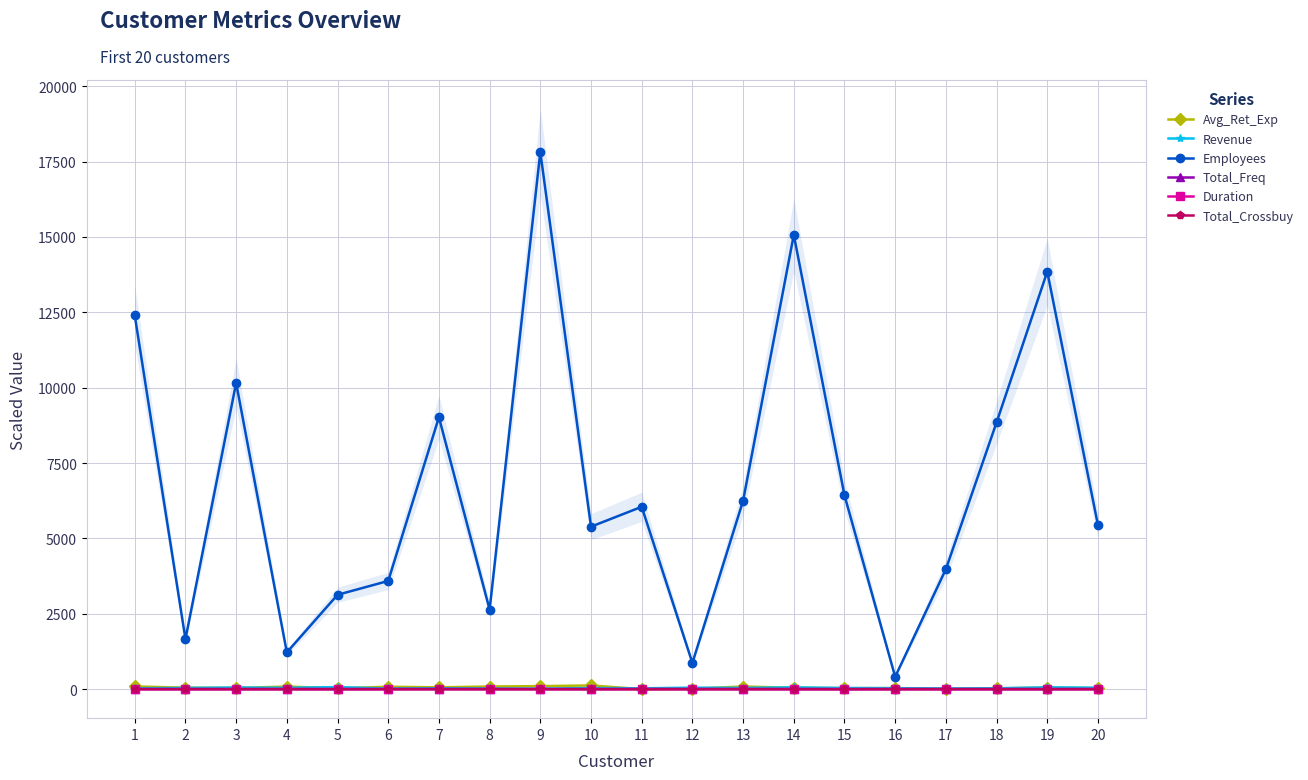

True or false: Total_Crossbuy has more than 0 interior local peaks.

True